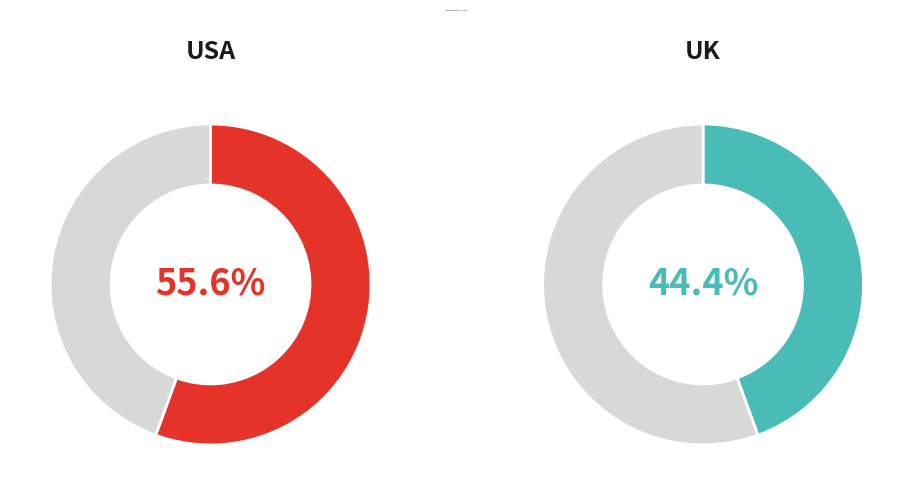

Count the number of slices in the pie.

2